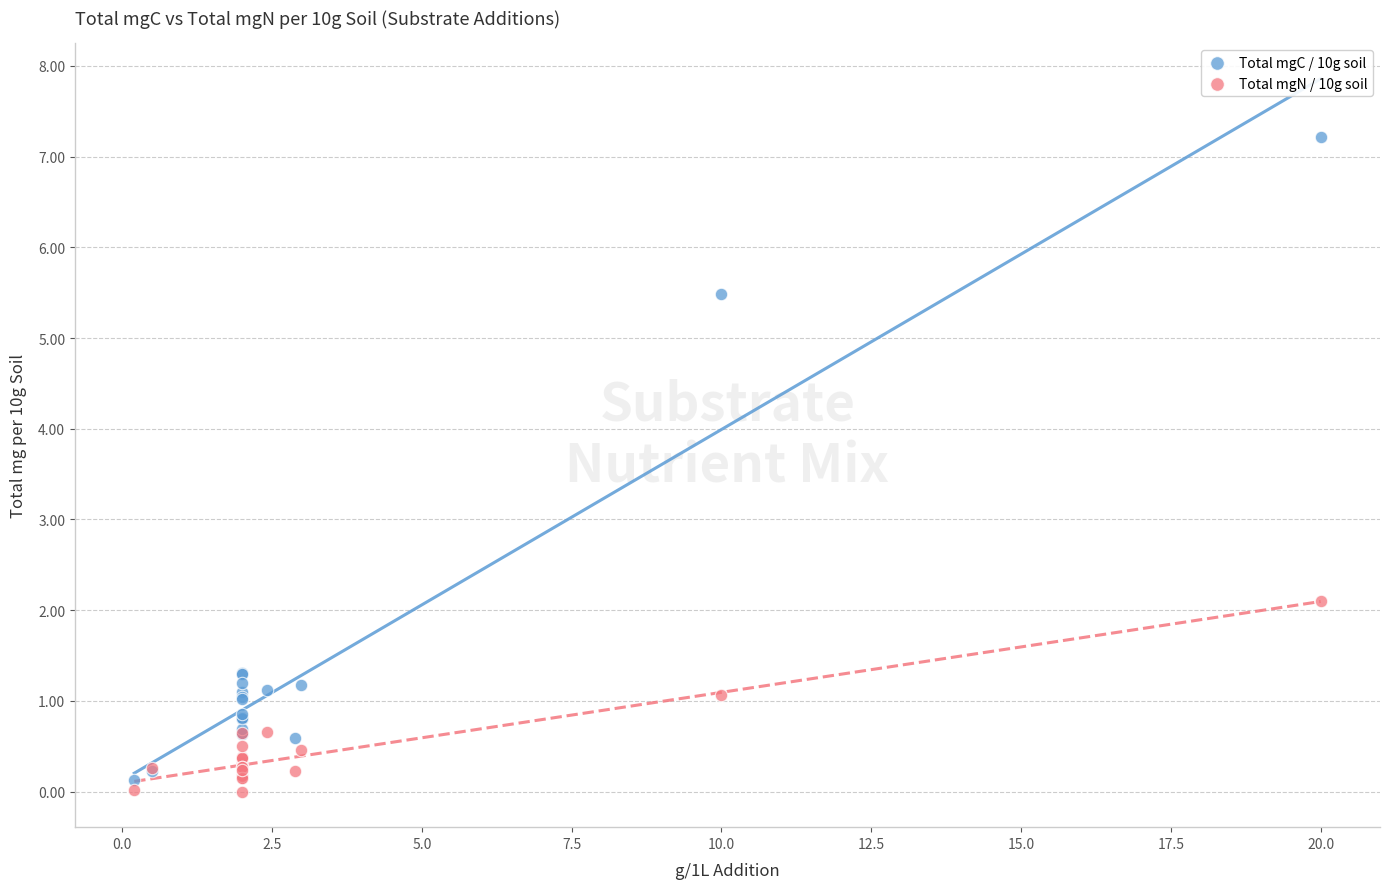

What are all the series names shown in the legend?

Total mgC / 10g soil, Total mgN / 10g soil